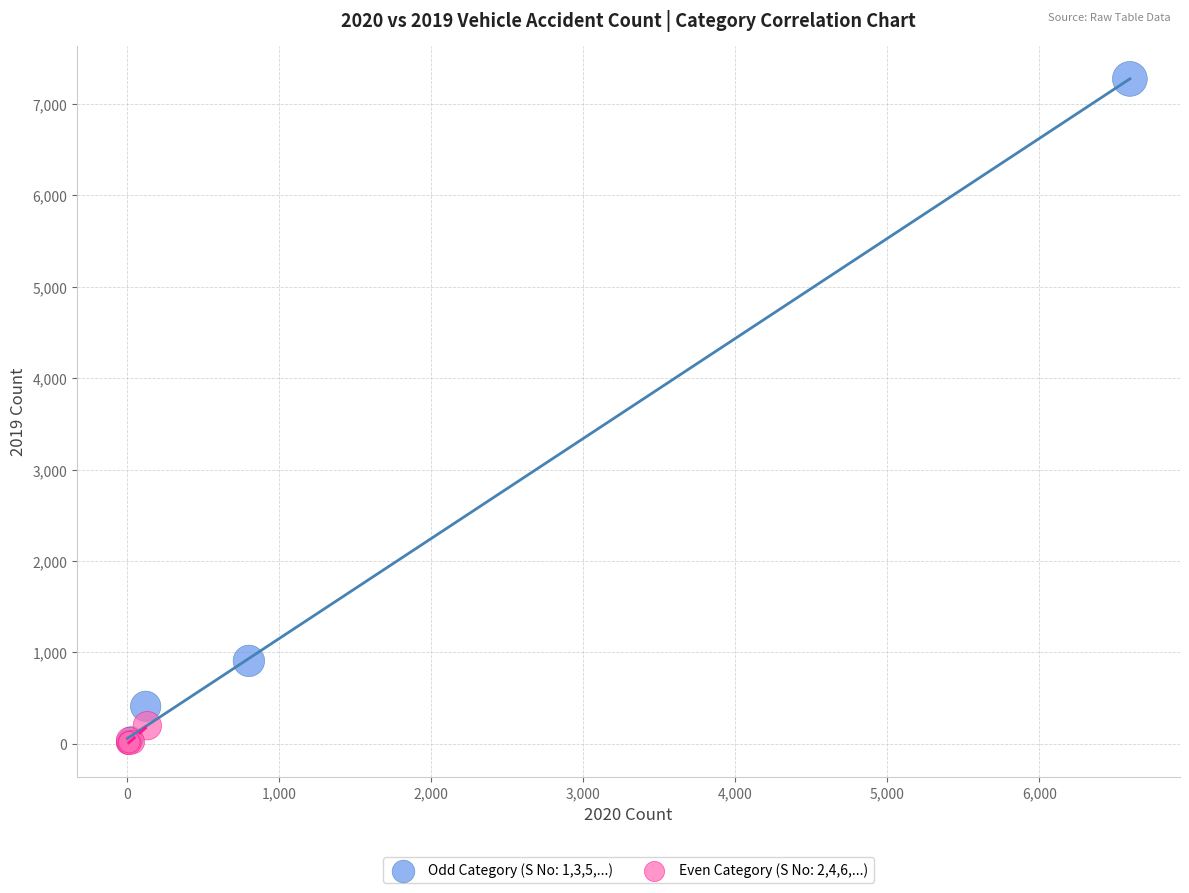

Which series has the widest spread of Y values?

Odd Category (S No: 1,3,5,...)